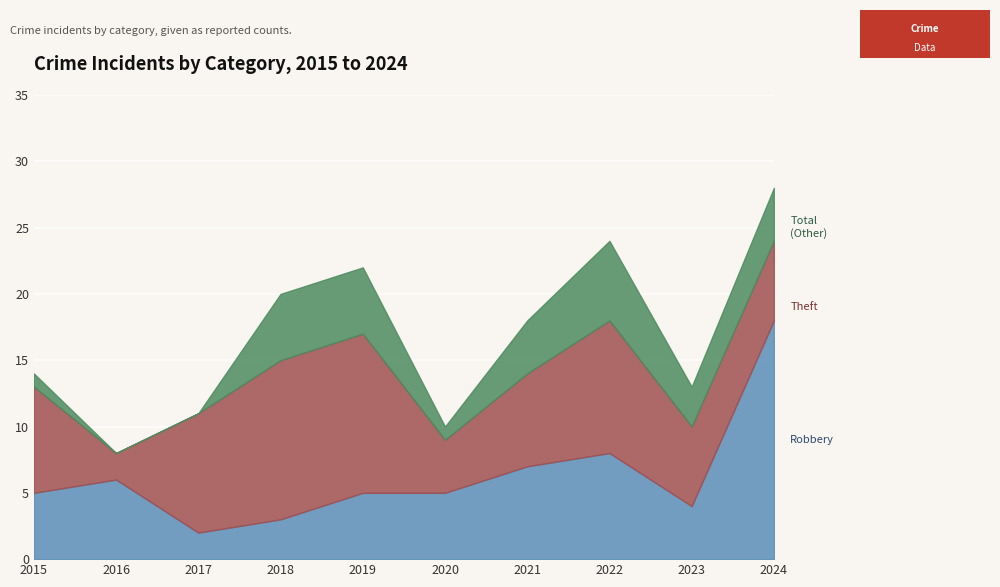

Which series changed the most between 2017 and 2021?

Total